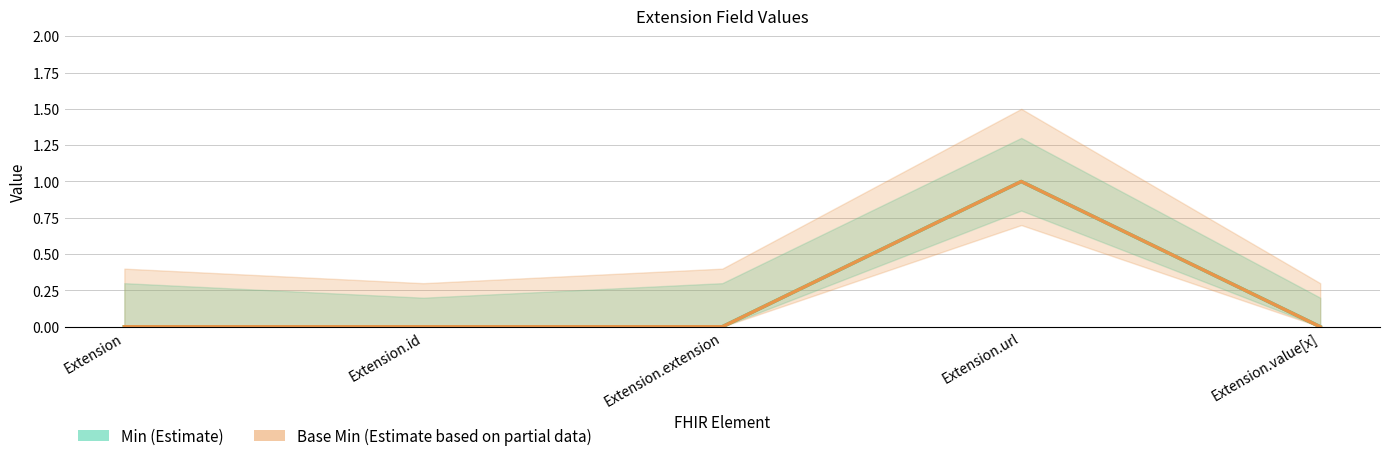

The value of Min at Extension.value[x] is 1. True or false?

False